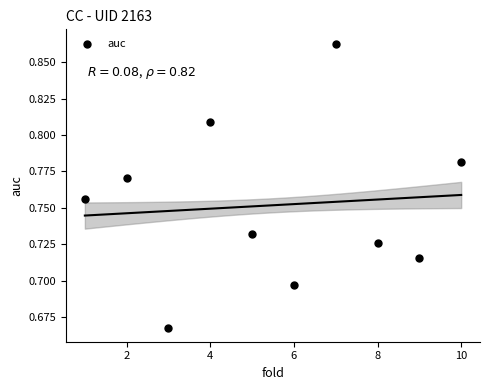

What is the range of X values (max minus min)?

9.0